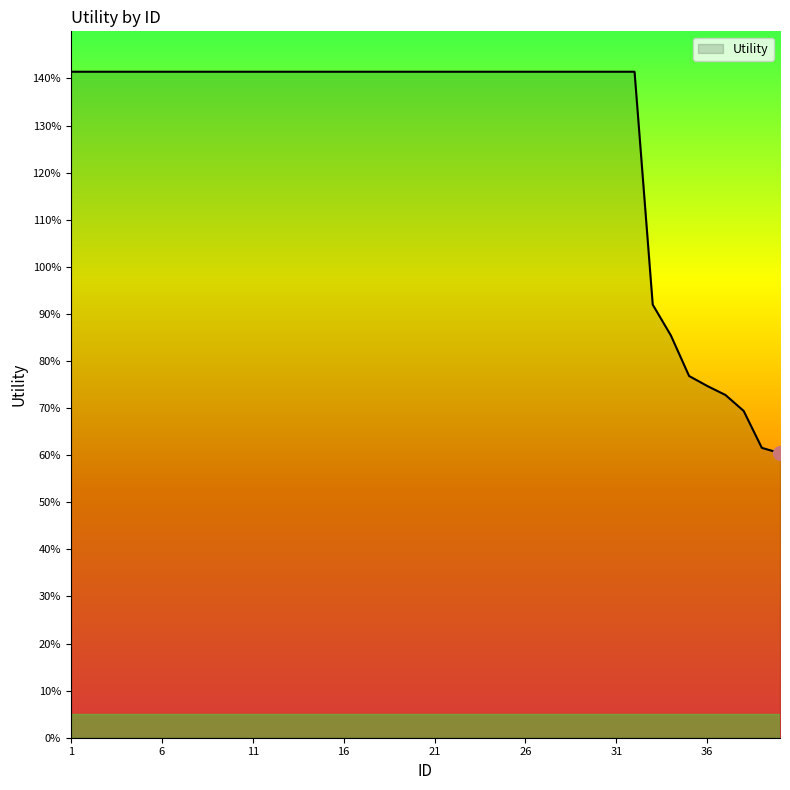

What is the value of the 39th point from the left?

0.6